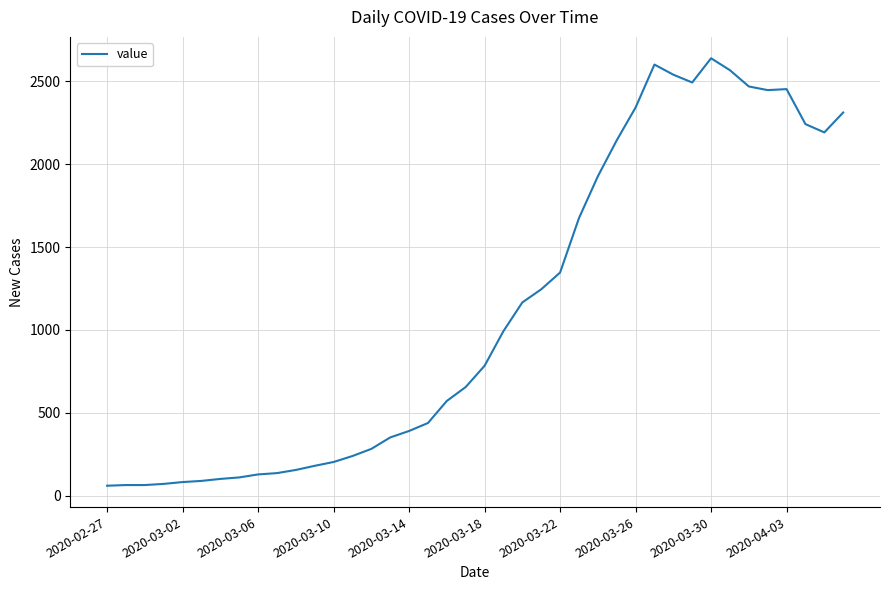

What is the maximum value shown in the chart?

2638